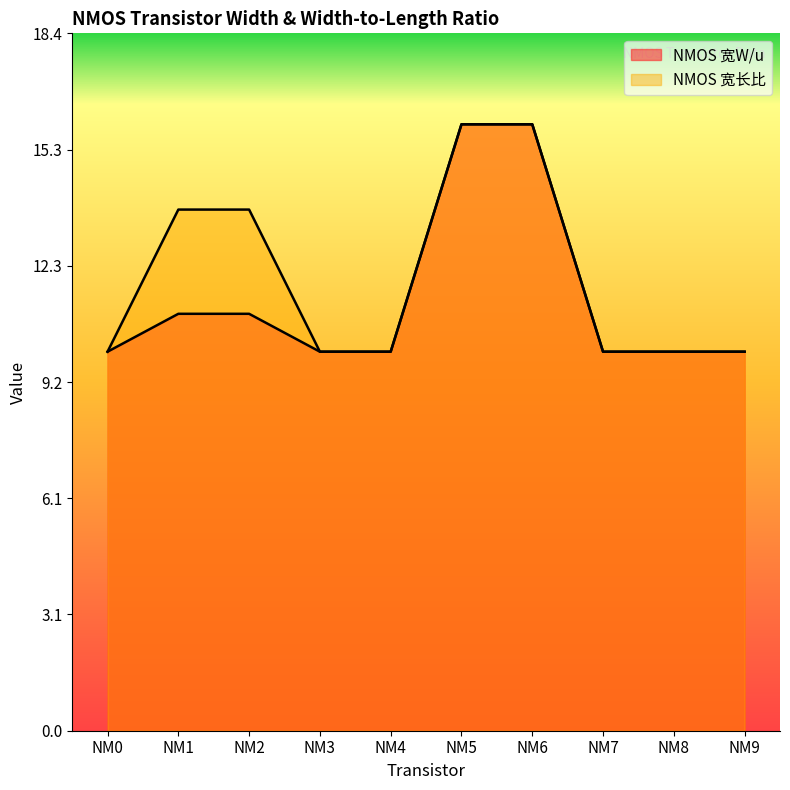

How many data points in NMOS 宽长比 are above 10?

4